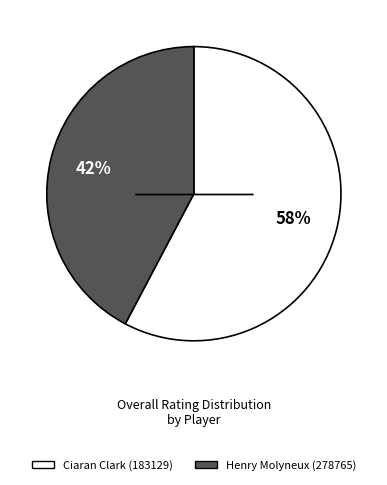

Combined, do Henry Molyneux (278765) and Ciaran Clark (183129) account for over 50%?

Yes